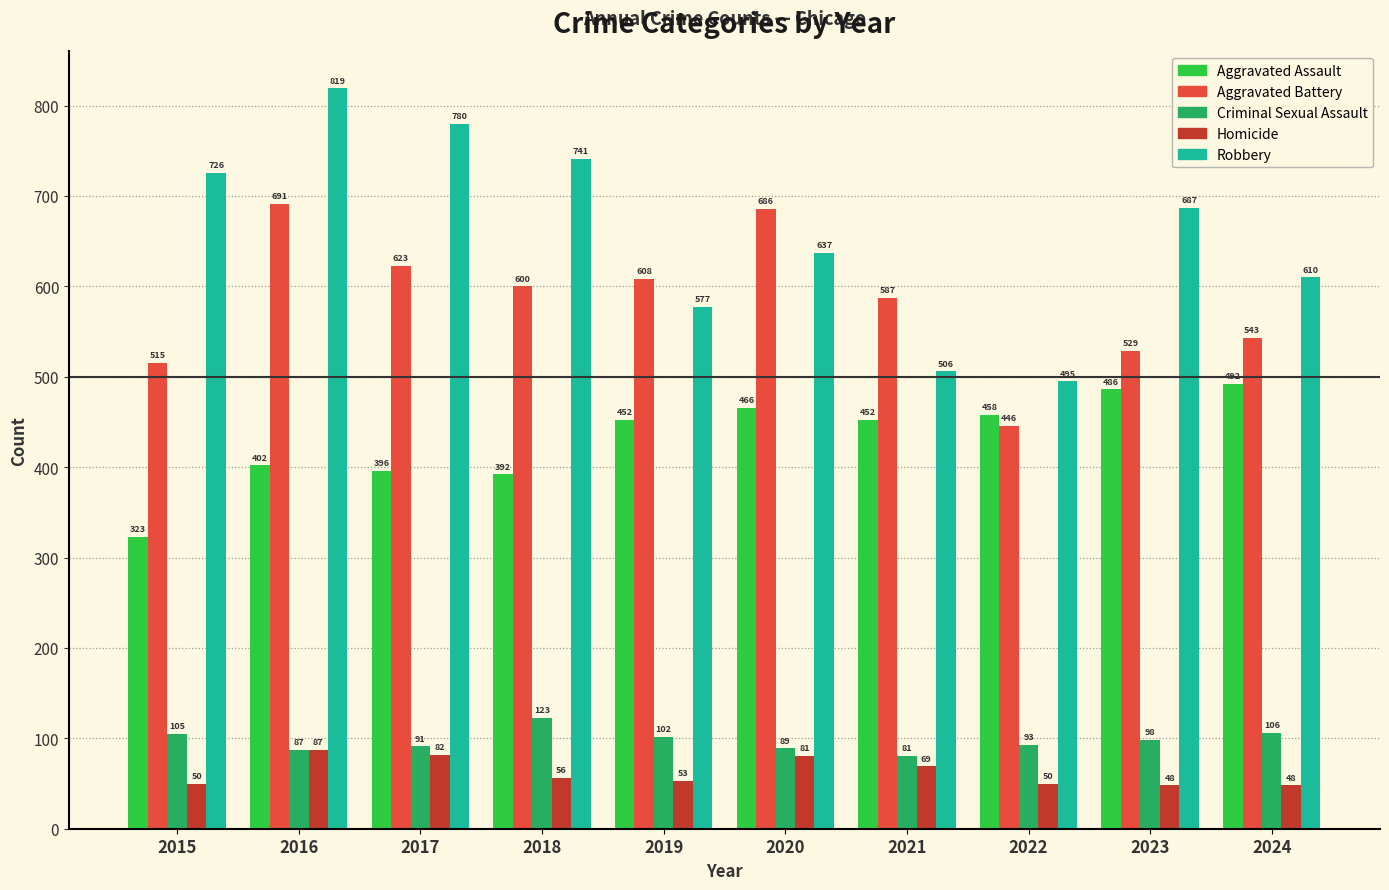

Which series has the widest spread of values?

Robbery